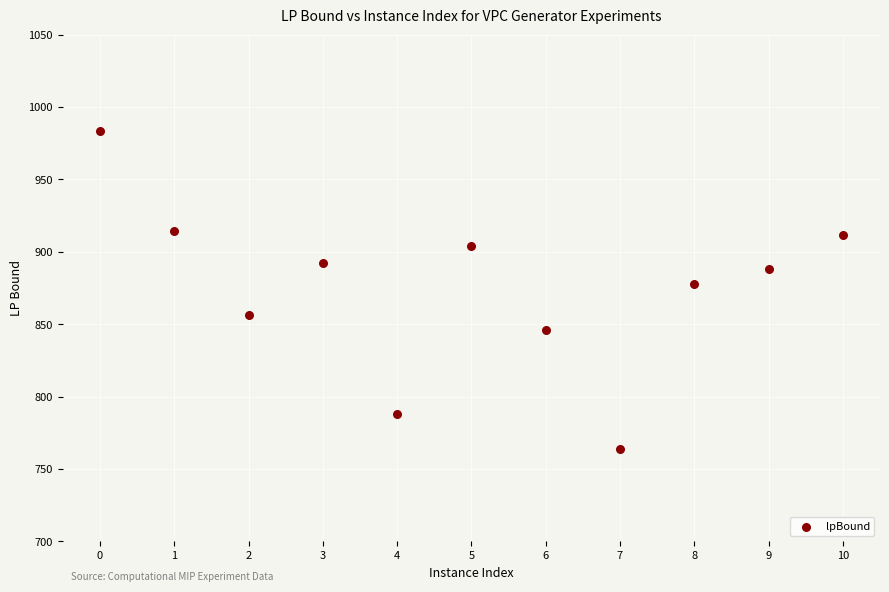

What is the average Y value?

875.0